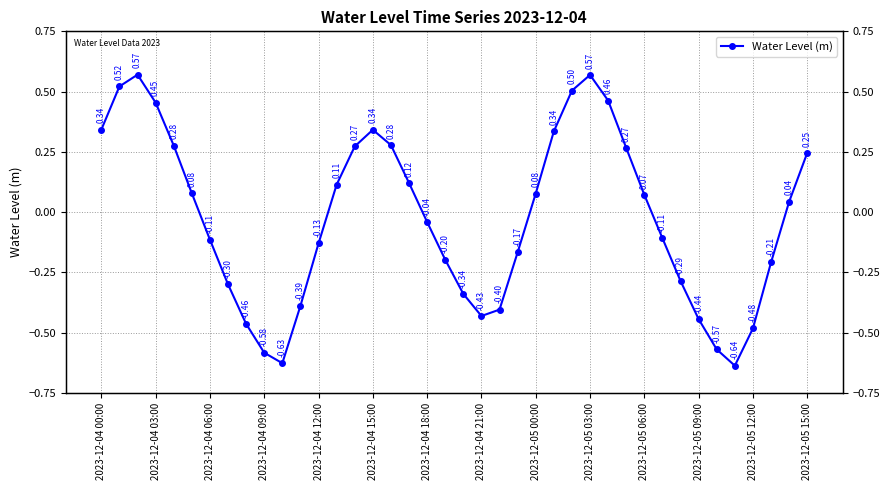

True or false: there are more than 2 points higher than both neighbors.

True